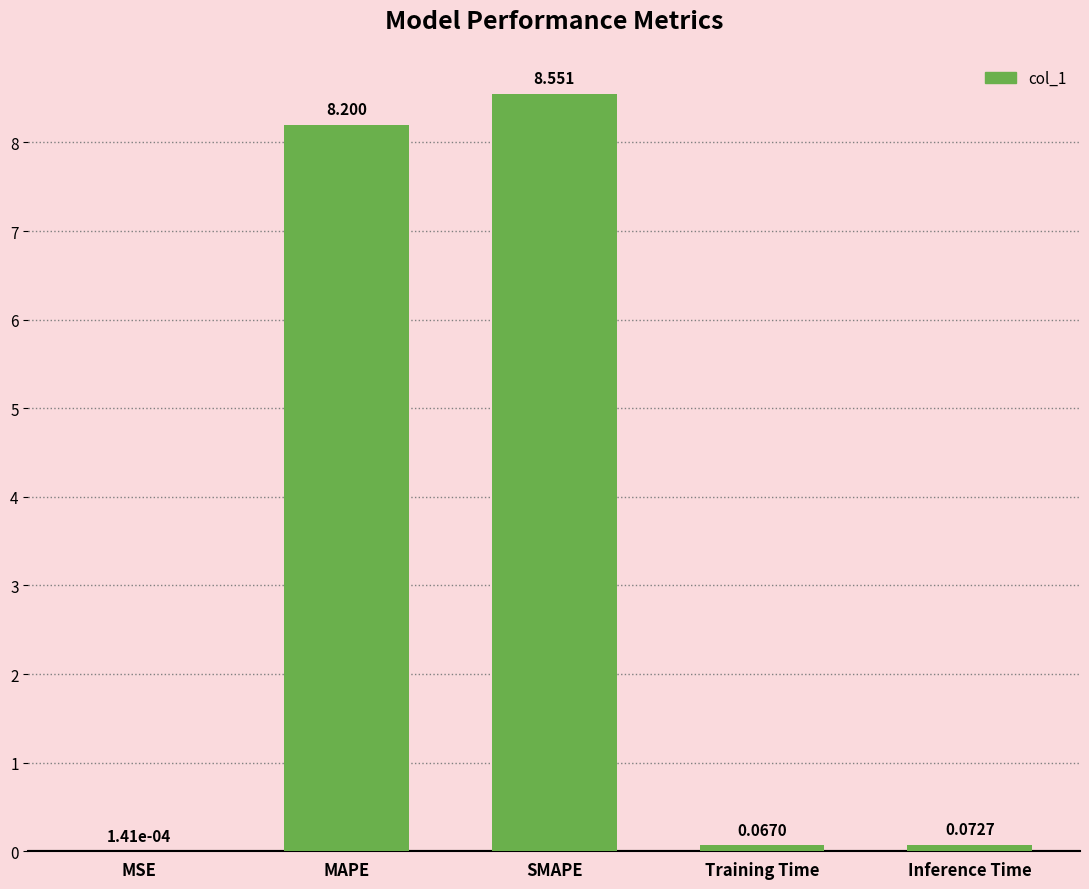

Where is the data nearest to the value 4?

Inference Time